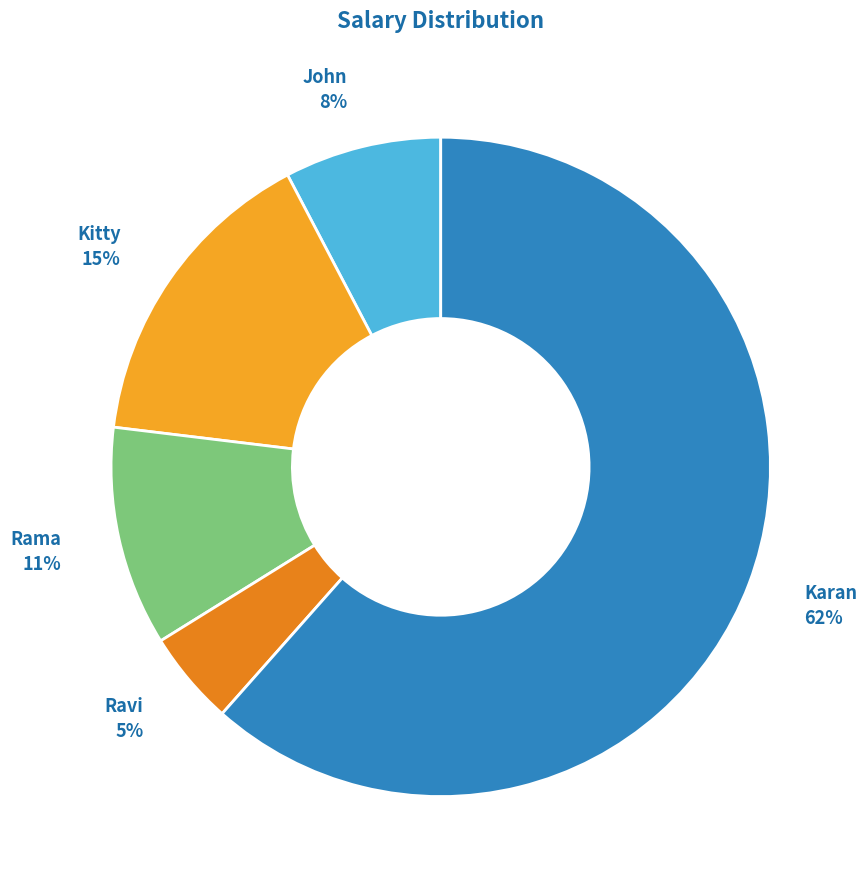

To the nearest percent, what portion does Rama represent?

11%